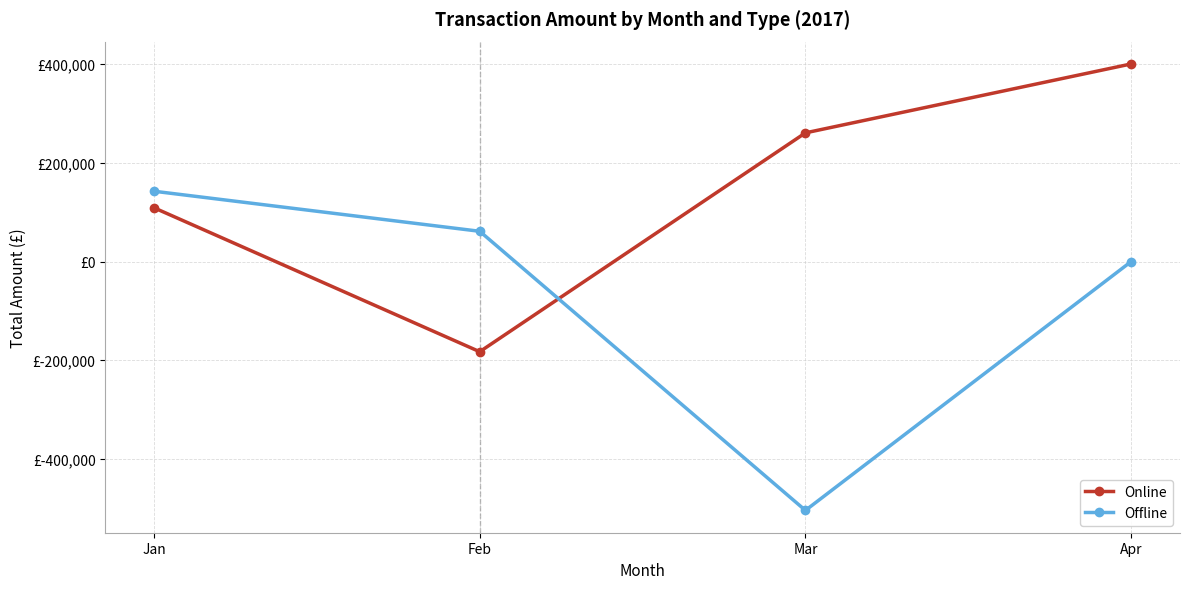

What is the approximate value of Offline at Feb?

61344